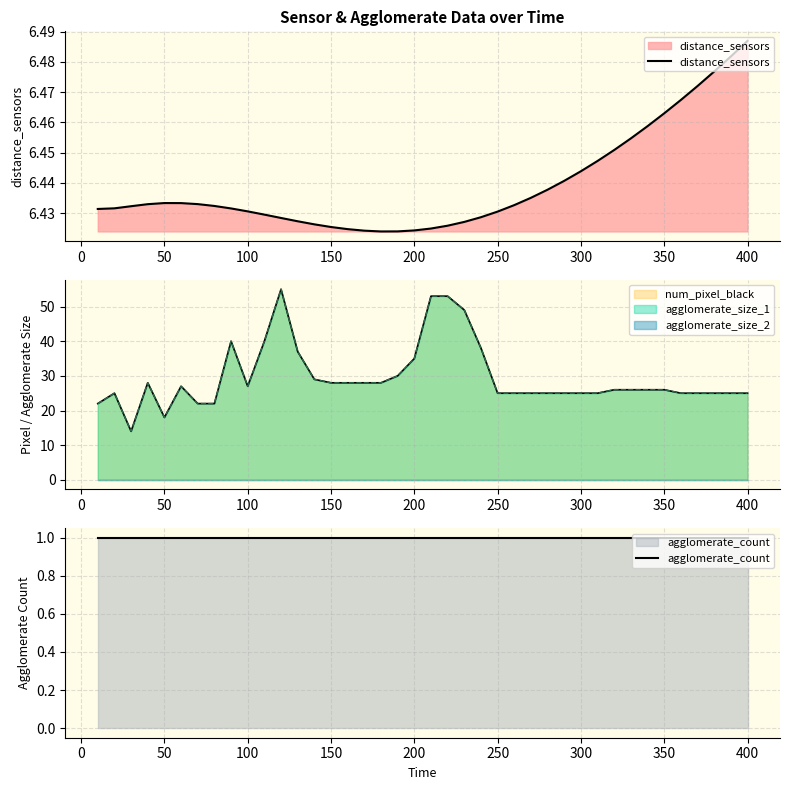

Count the distance_sensors values in the range 6 to 7.

40